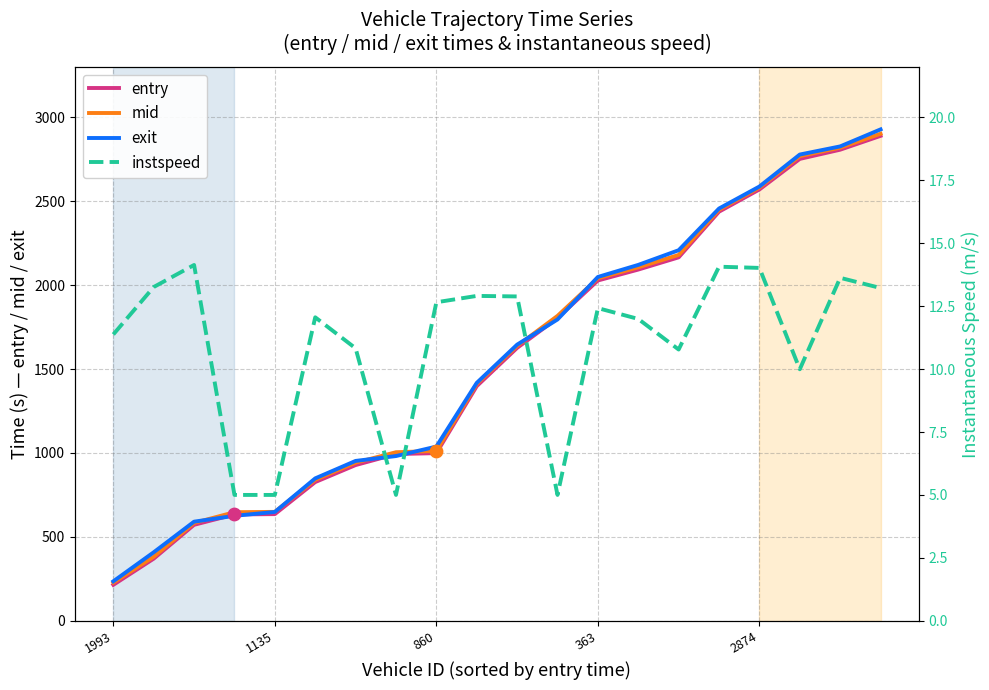

At which category is the sum across all series the highest?

19